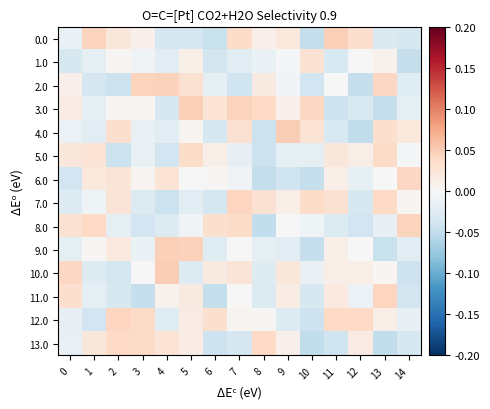

List the series in order of their peak value, lowest first.

1.0, 5.0, 13.0, 6.0, 12.0, 7.0, 11.0, 8.0, 2.0, 3.0, 0.0, 9.0, 10.0, 4.0